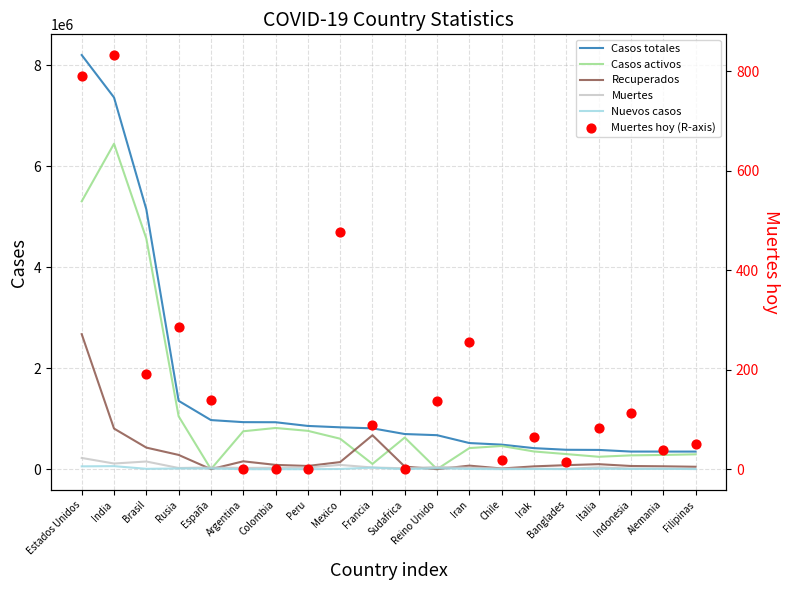

Is the value of Casos totales at Italia greater than the value of Recuperados at Irak?

Yes